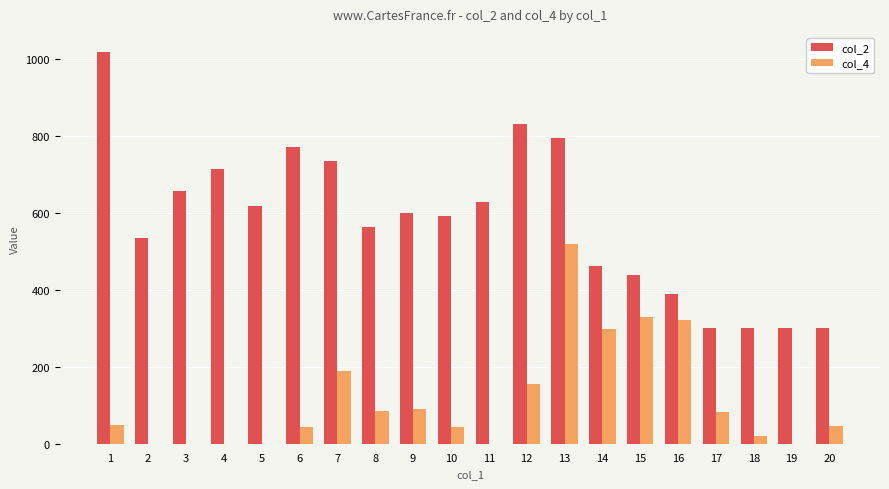

Is the value of col_4 at 2 greater than the value of col_2 at 18?

No